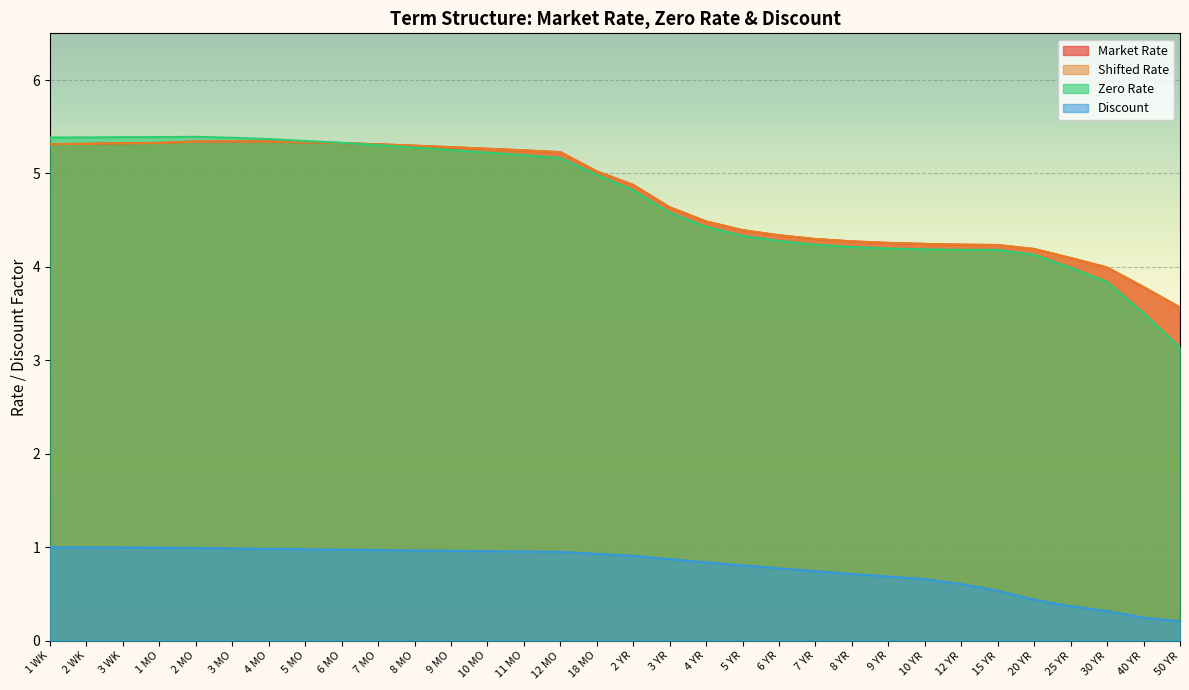

True or false: Zero Rate has more than 1 interior local peaks.

True